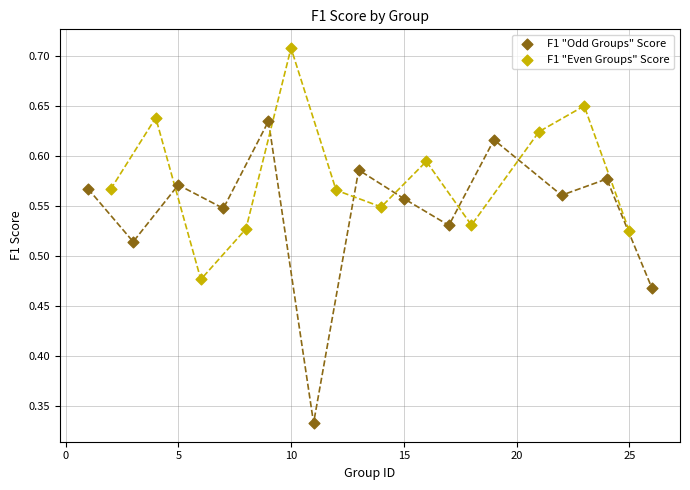

Which series has the largest Y range (max minus min)?

F1 "Odd Groups" Score